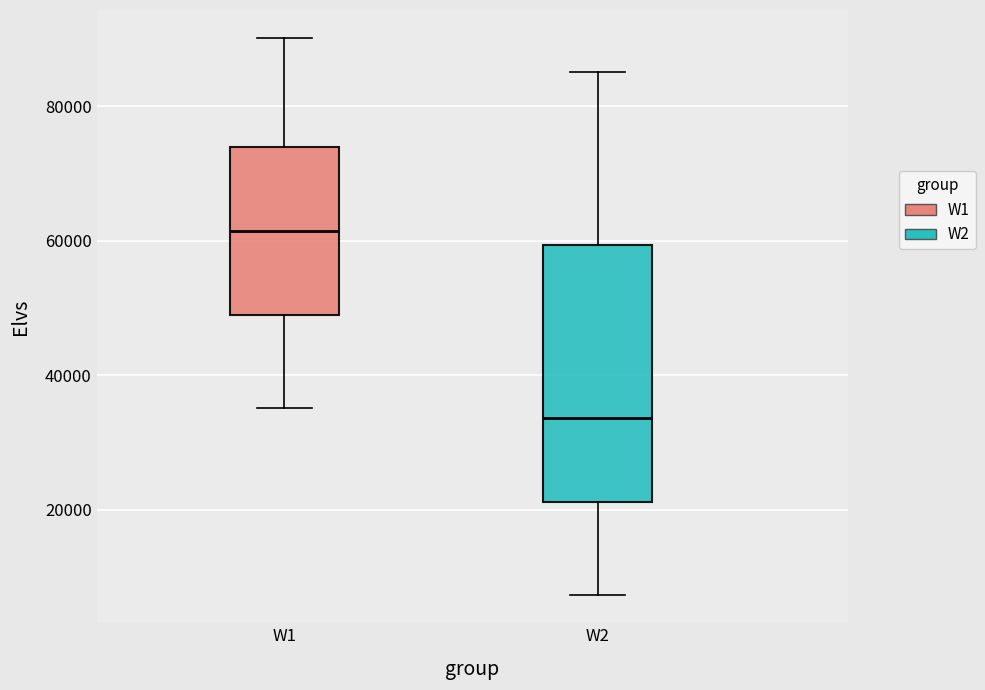

Reading left to right, transcribe this box plot: for each box, give where its median line is, the range the box spans, and where its two whiskers end, as read against the y-axis. The values are not printed on the chart, so give them approximately, as read against the axis.

W1: median 62000, box 48000 to 74000, whiskers 36000 to 90000
W2: median 34000, box 22000 to 60000, whiskers 8000 to 86000